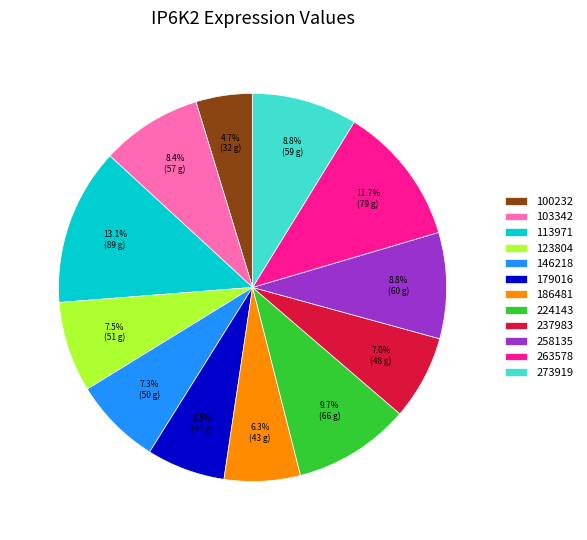

Which category has the smallest portion of the pie?

100232